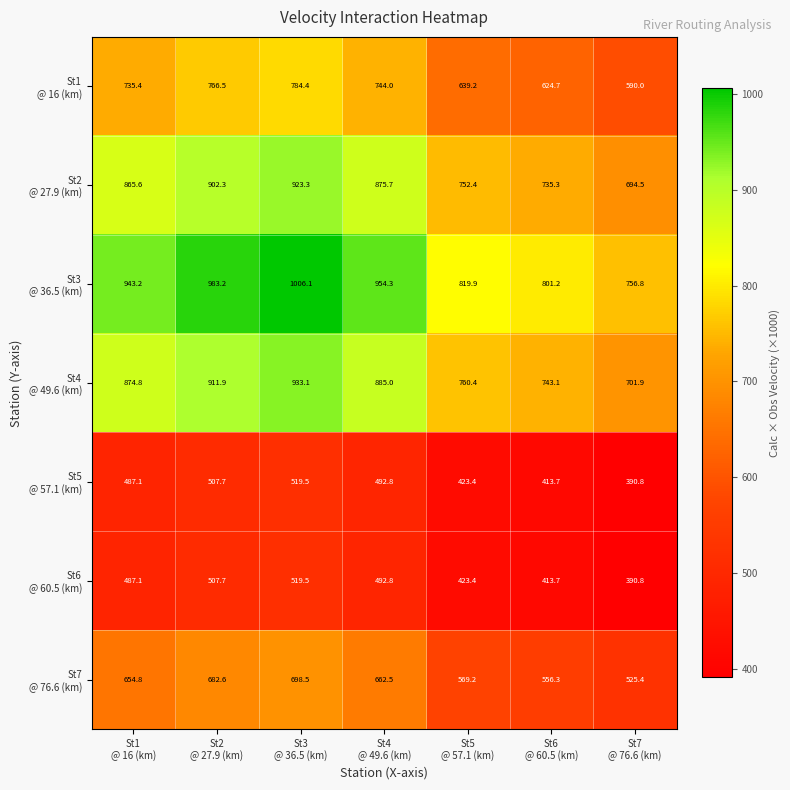

At how many categories does at least one series exceed 635?

7